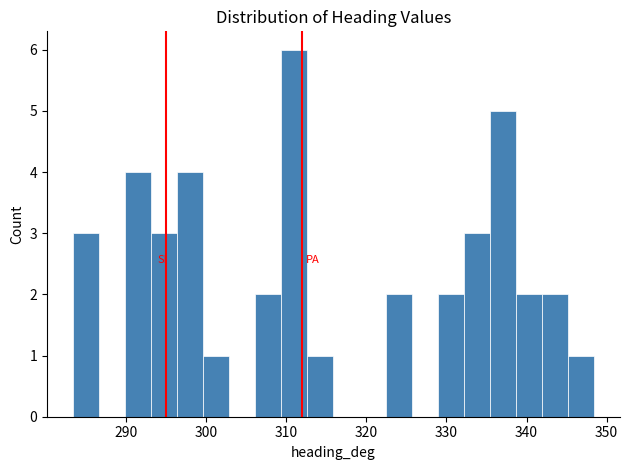

Read against the x-axis, roughly where is the centre of the tallest bar?

311